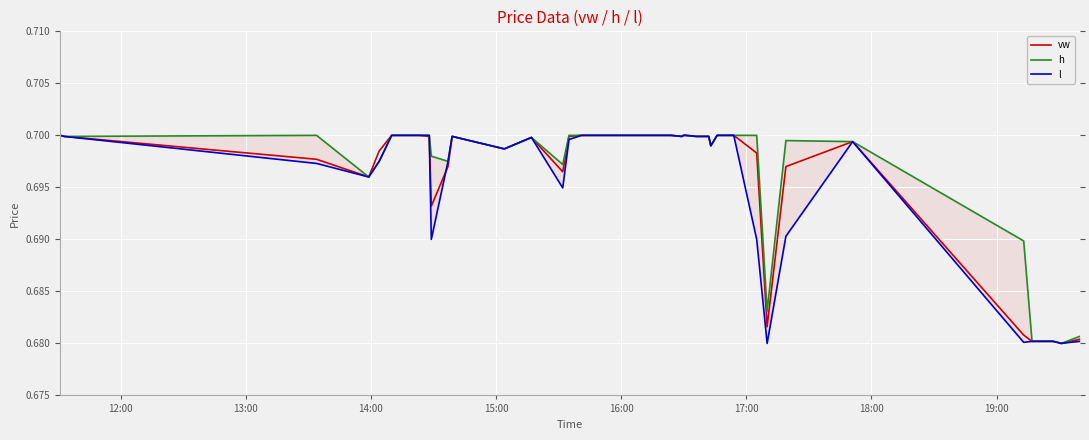

Which series has the largest total across all categories?

h